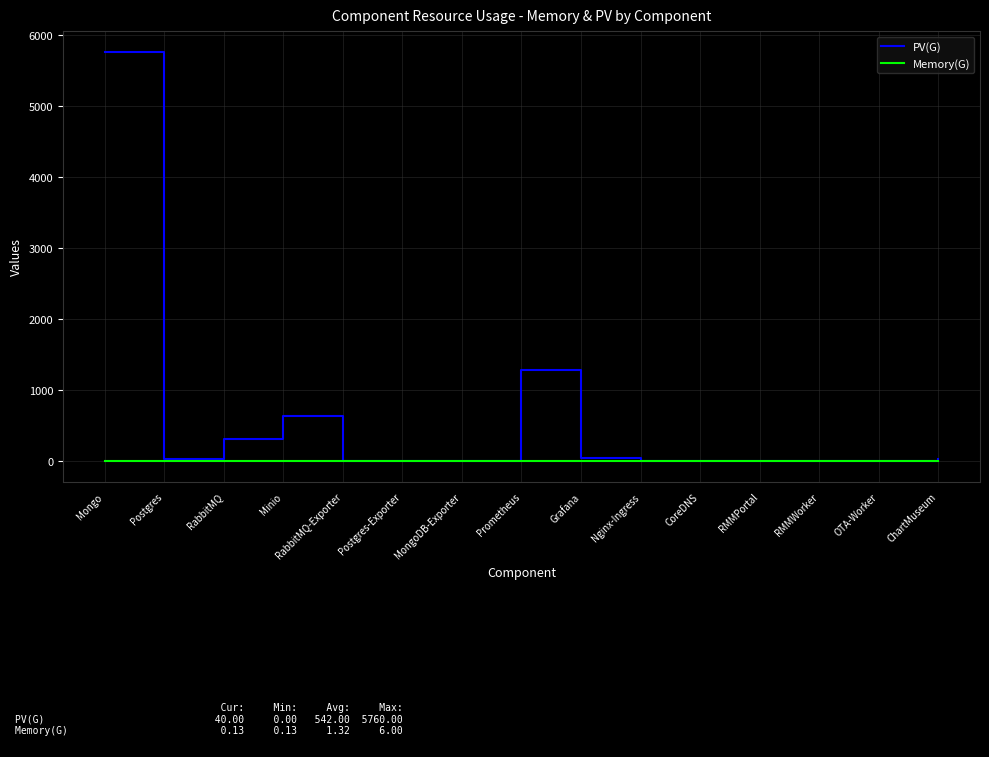

Which series has the largest range (max minus min)?

PV(G)